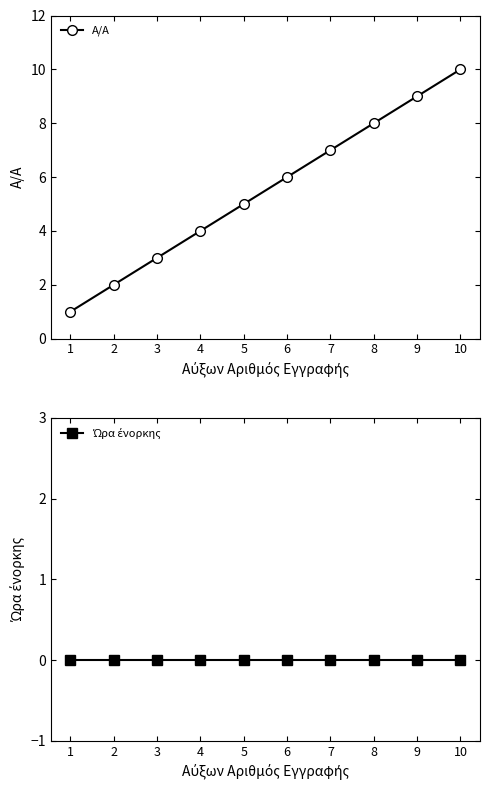

Is this an area chart (filled region under the line)?

No